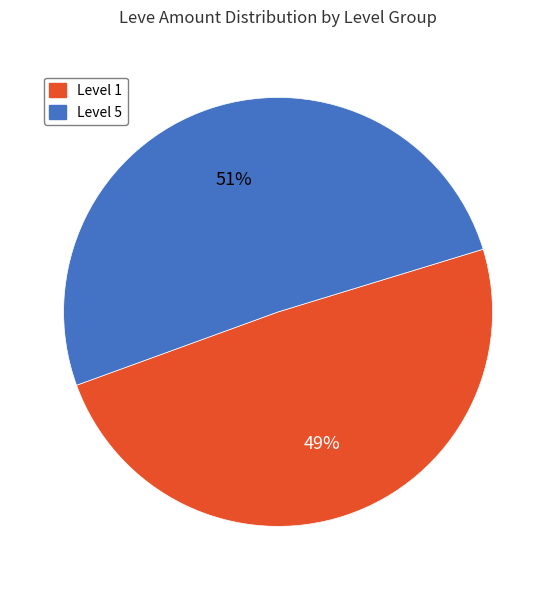

To the nearest percent, what is the difference between the largest and smallest slice percentages?

2%